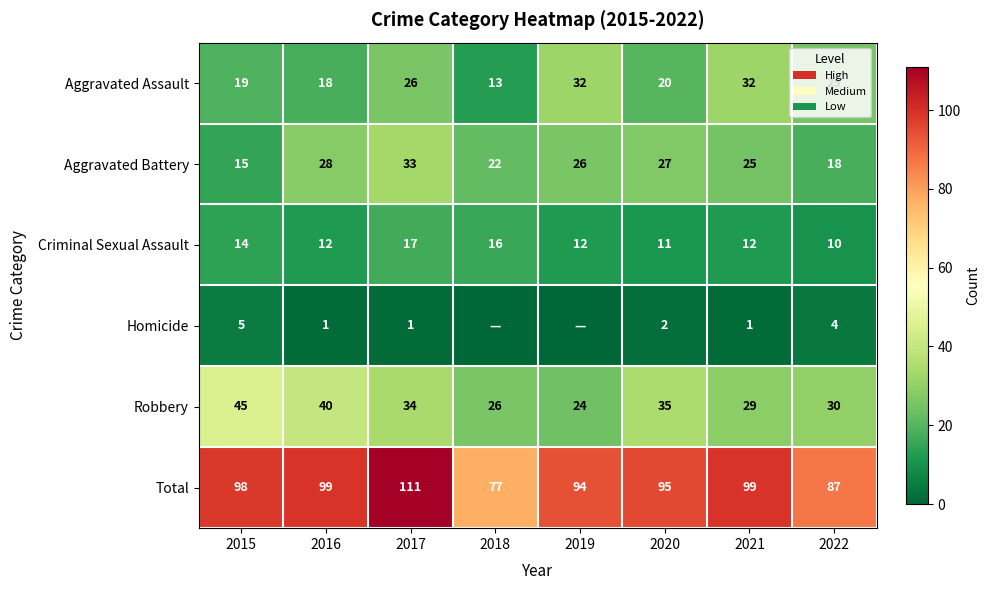

List the labels in order of Aggravated Battery value, smallest first.

2015, 2022, 2018, 2021, 2019, 2020, 2016, 2017